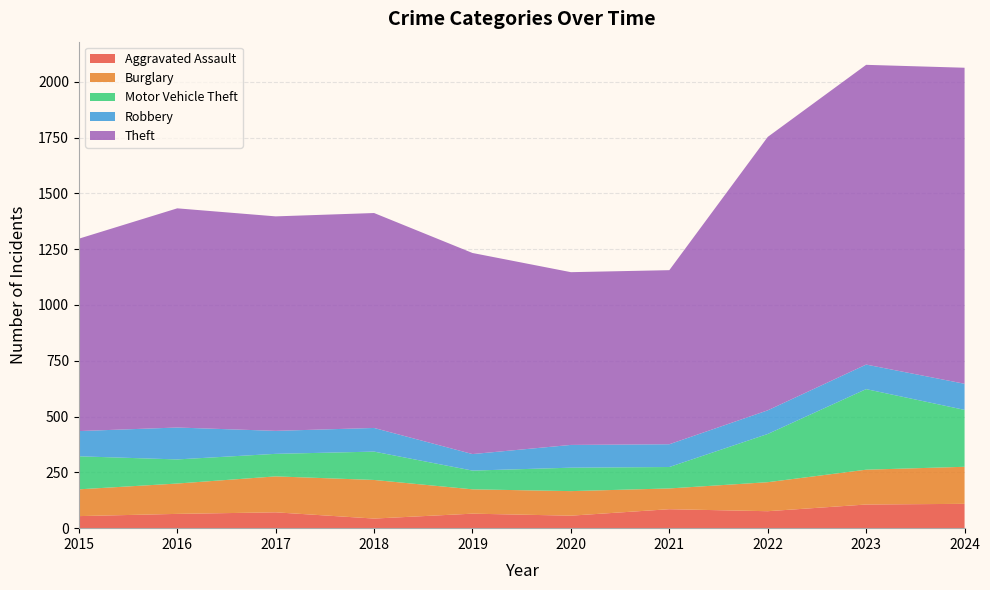

Reading left to right, what are all the values shown in this chart?

Aggravated Assault: 2015=54	2016=64	2017=71	2018=43	2019=65	2020=56	2021=85	2022=76	2023=106	2024=109
Burglary: 2015=120	2016=136	2017=161	2018=173	2019=109	2020=110	2021=93	2022=130	2023=156	2024=166
Motor Vehicle Theft: 2015=148	2016=108	2017=101	2018=127	2019=84	2020=105	2021=96	2022=216	2023=361	2024=255
Robbery: 2015=113	2016=143	2017=103	2018=106	2019=74	2020=102	2021=102	2022=106	2023=110	2024=117
Theft: 2015=862	2016=982	2017=961	2018=963	2019=901	2020=774	2021=780	2022=1225	2023=1343	2024=1416